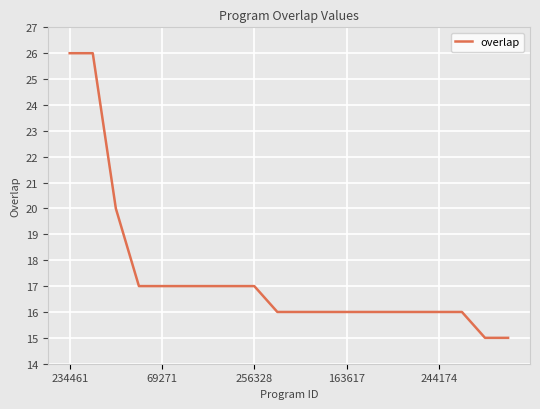

Count the number of categories in the chart.

20